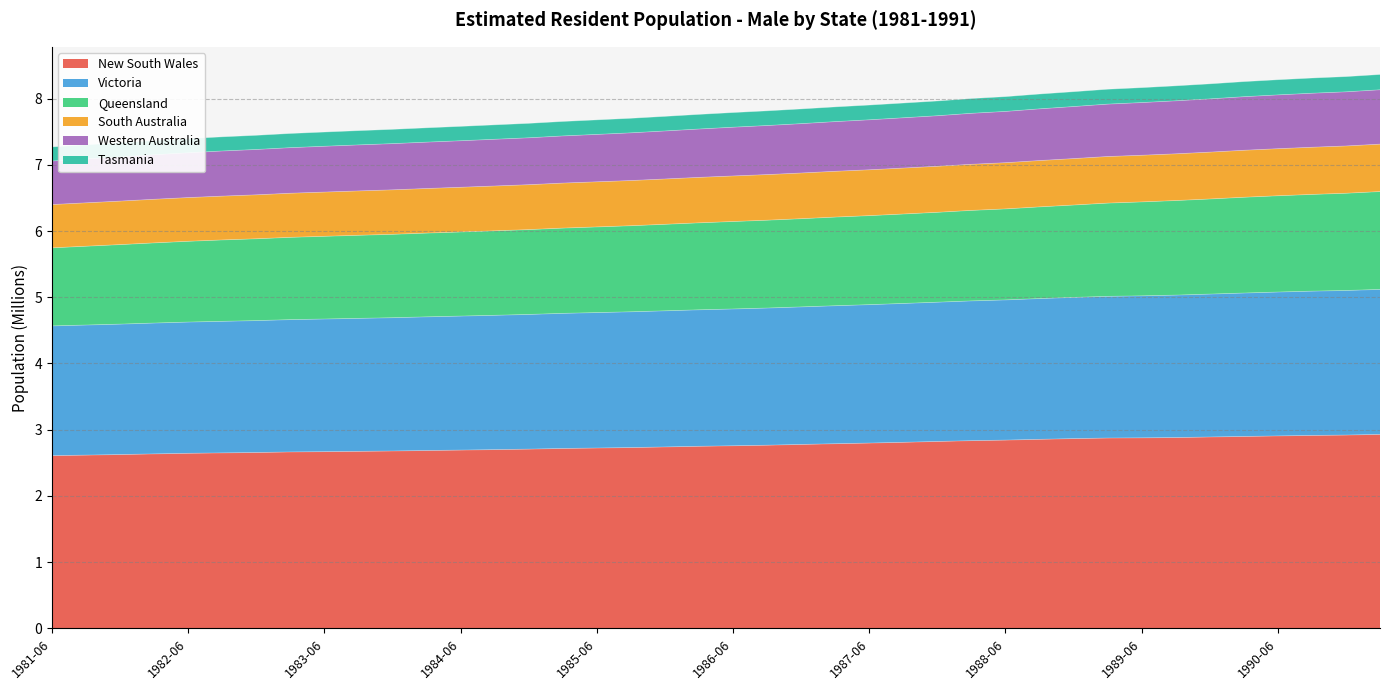

Does the chart display data point markers on the line(s)?

No